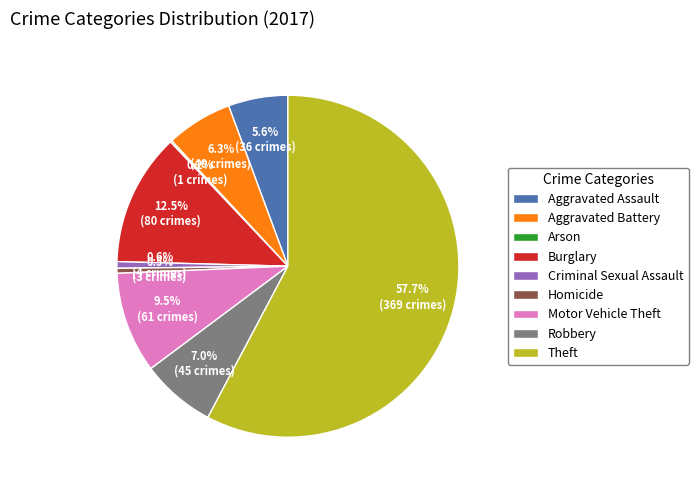

What is the largest slice in the pie chart?

Theft